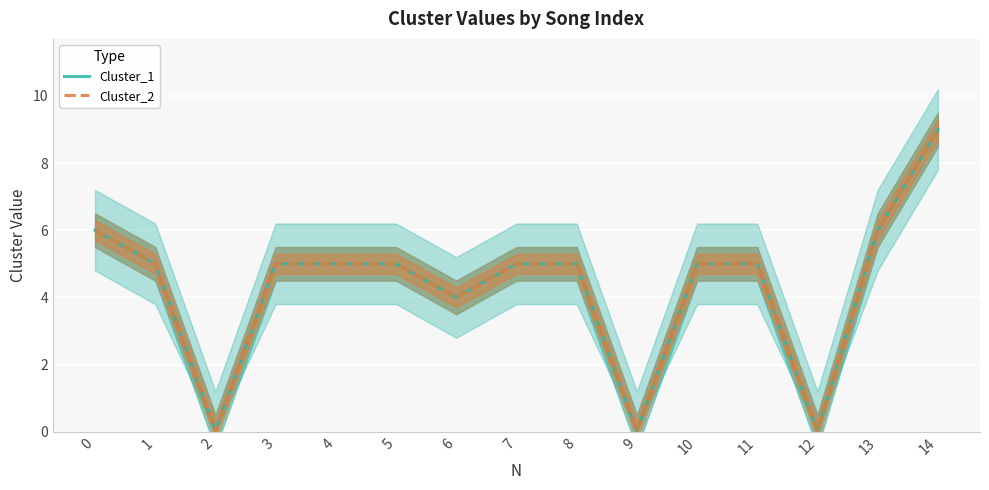

How many interior local valleys does the Cluster_1 series have?

4